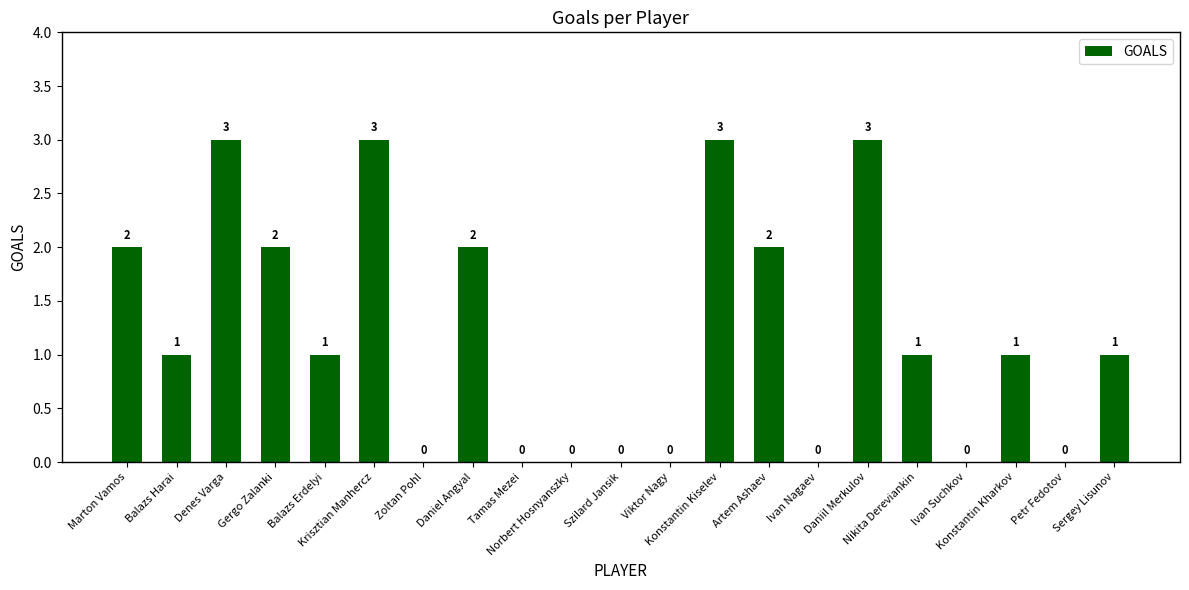

How many values are between 0 and 2?

17